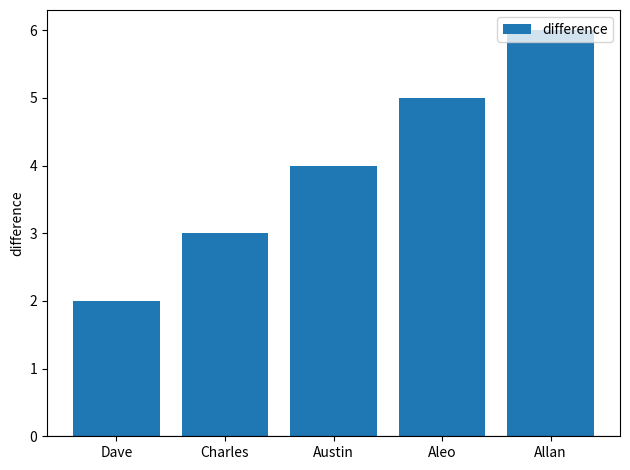

What is the label of the 2nd bar from the left?

Charles